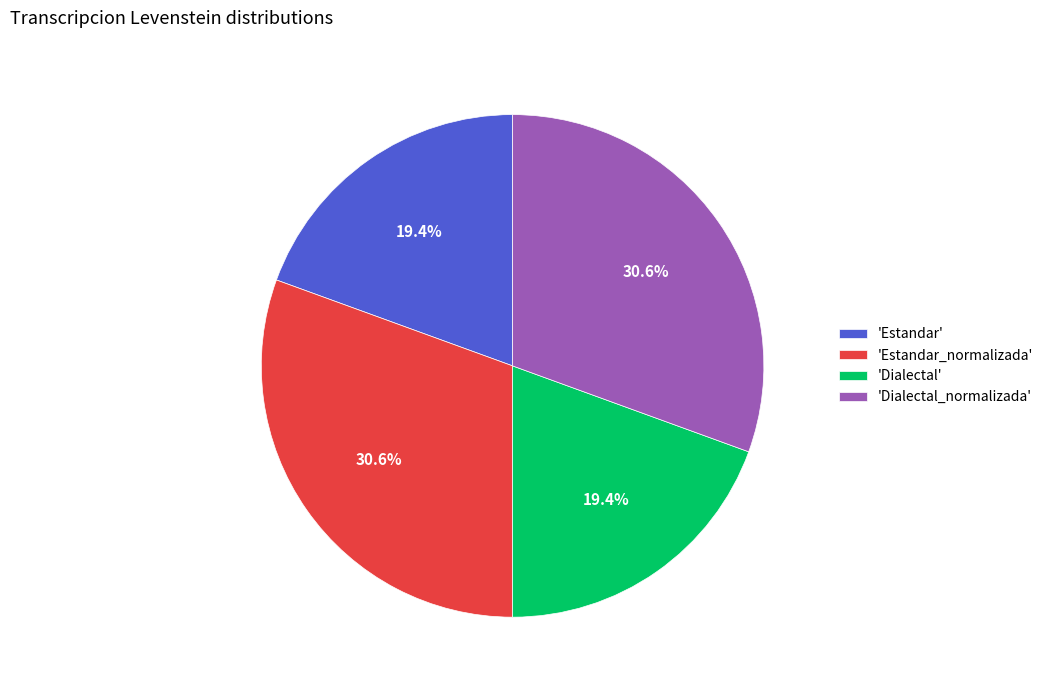

Combined, what portion of the pie is 'Estandar_normalizada' and 'Estandar'?

50.0%